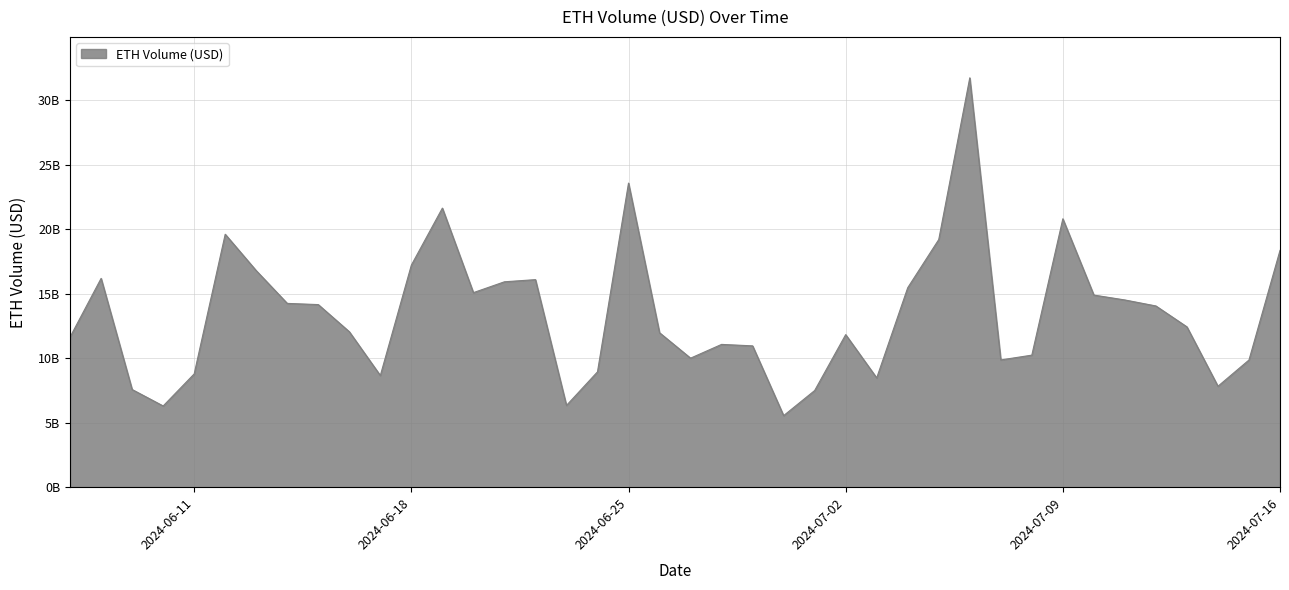

Does the chart display data point markers on the line(s)?

No